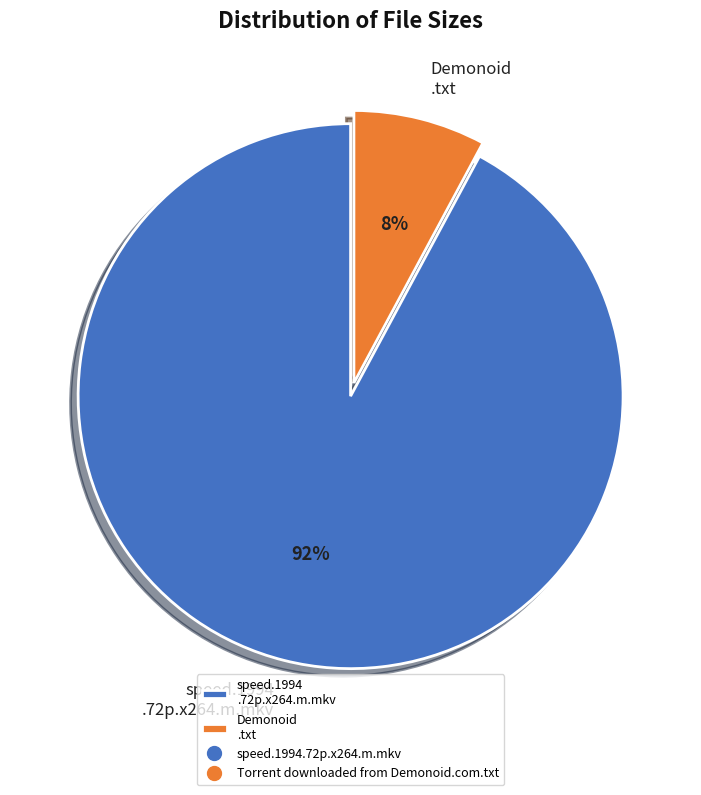

Does speed.1994 .72p.x264.m.mkv represent more than half of the total?

Yes